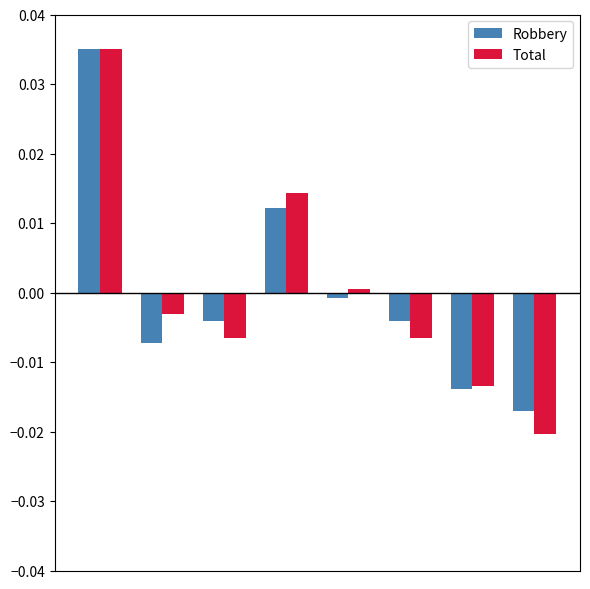

Which series has the largest range (max minus min)?

Total